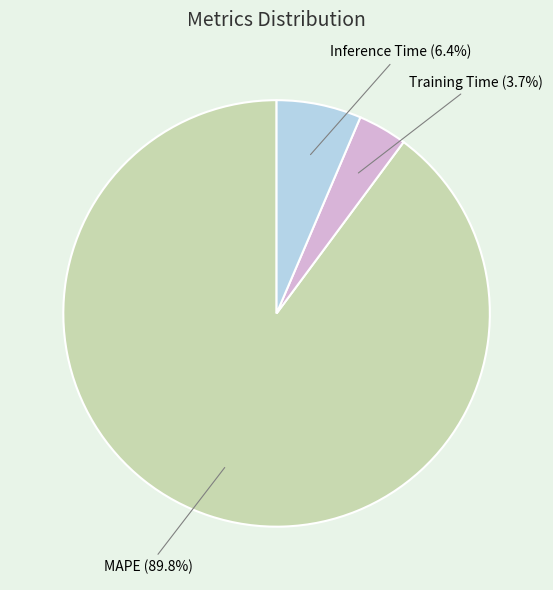

To the nearest percent, what is the difference between the Training Time and Inference Time slice percentages?

3%